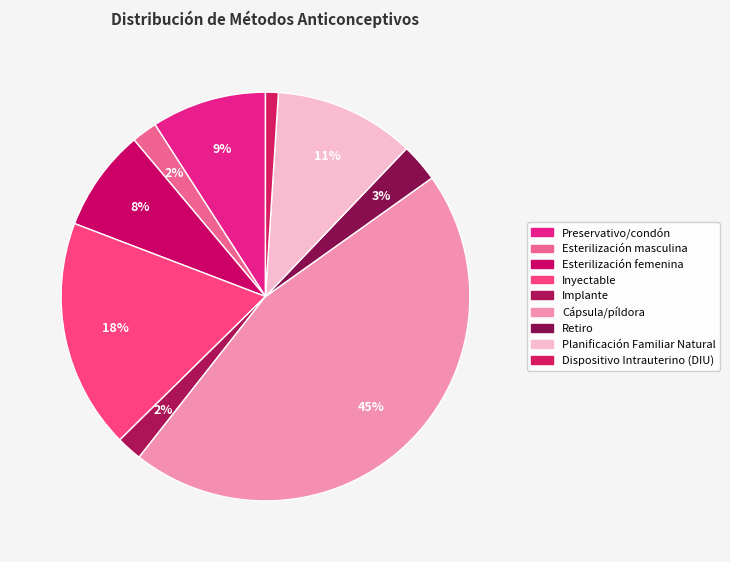

To the nearest percent, what portion does Esterilización femenina represent?

8%